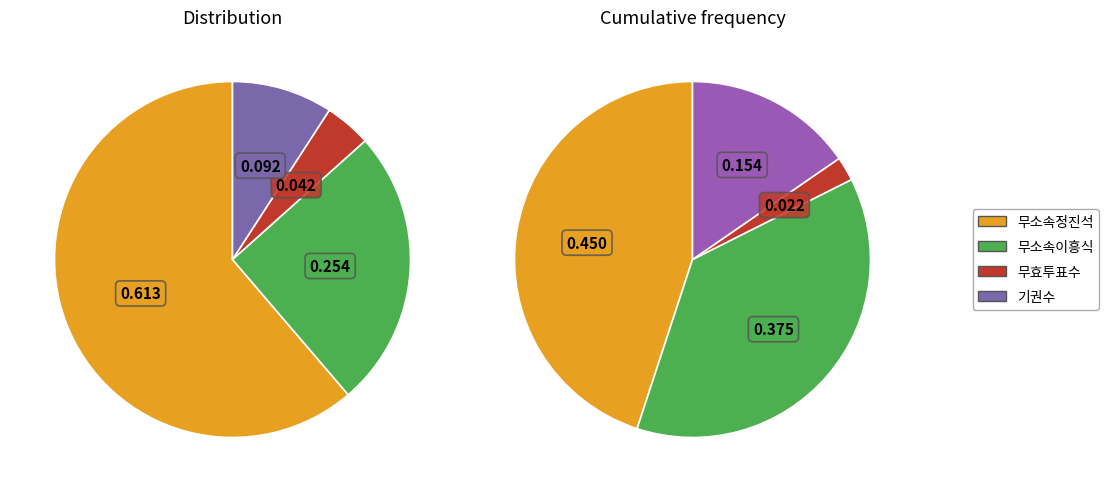

Is there any slice that represents more than half of the pie?

Yes